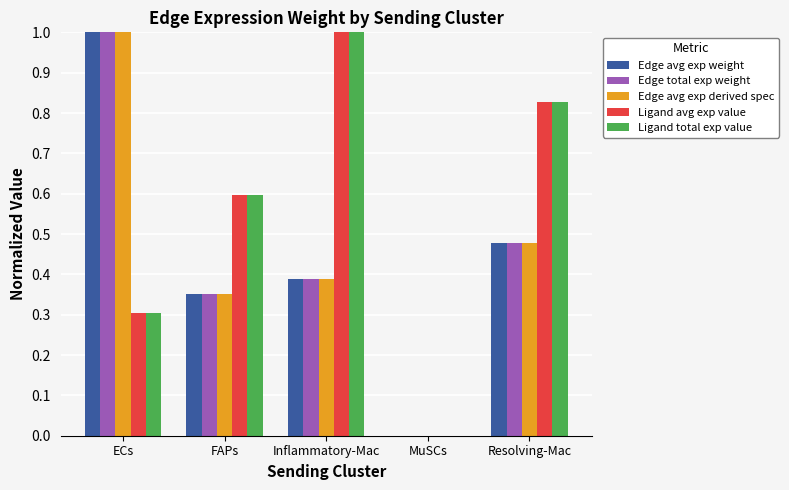

How many data points in Edge avg exp derived spec are above 0?

4